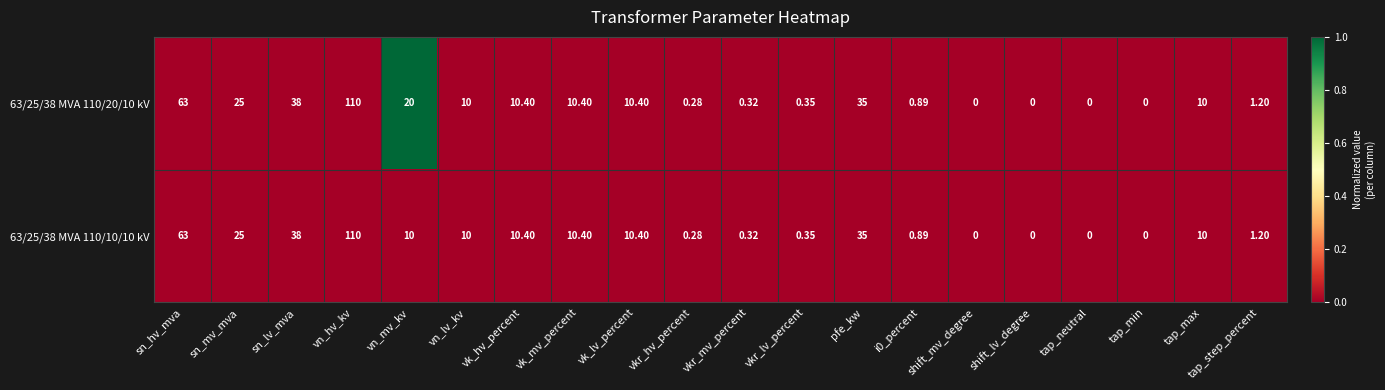

At which category does the chart reach its peak across all series?

vn_hv_kv